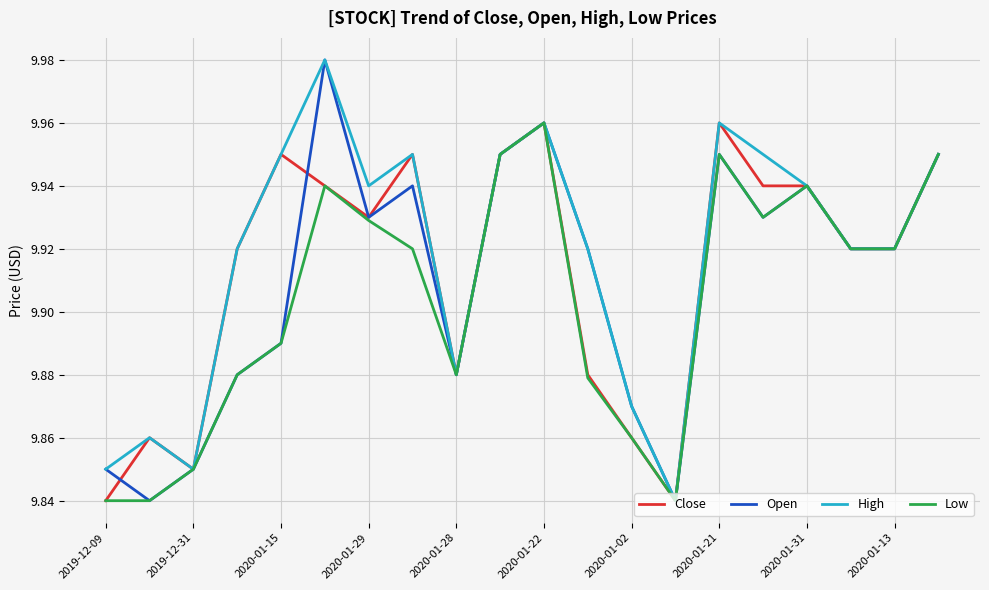

True or false: High and Low intersect in this chart.

False